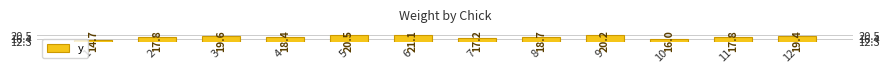

How many series are shown in this chart?

1